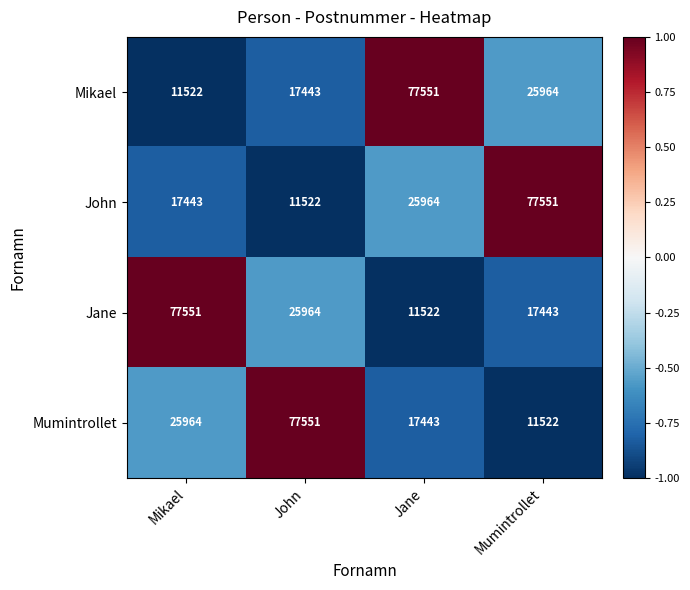

What is the spread (max minus min) of values at Jane?

66029